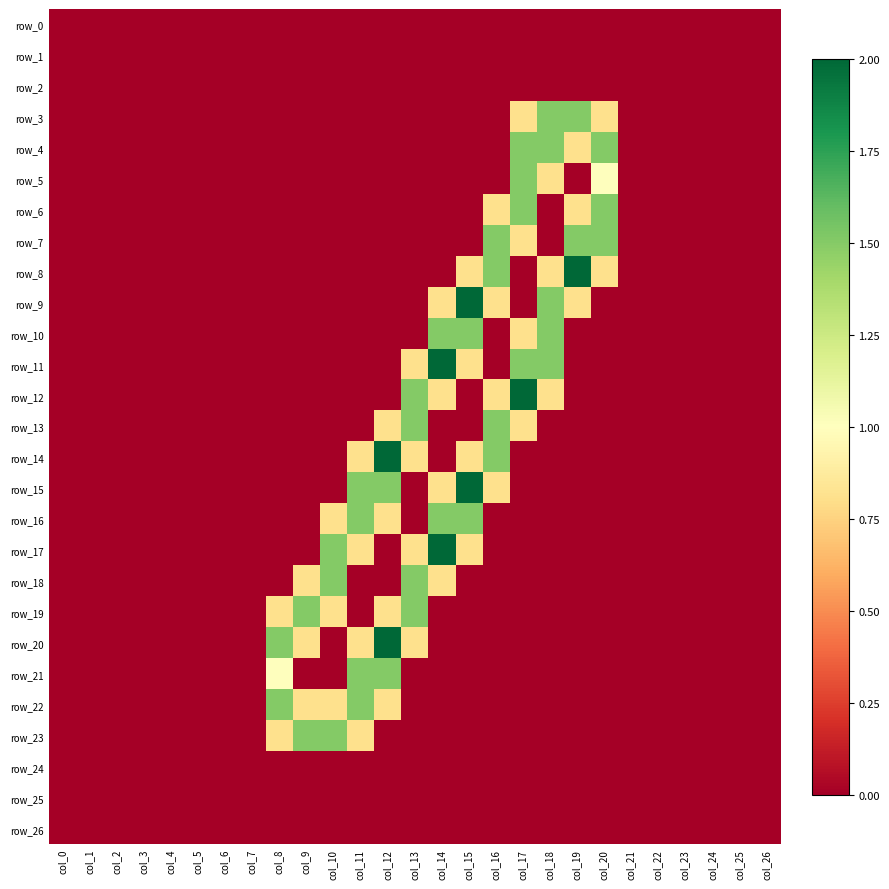

How many values in the row_4 series exceed 0?

4